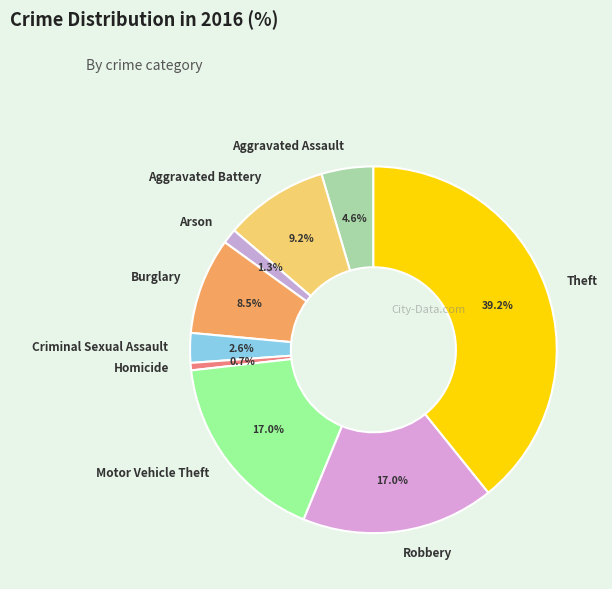

Do Robbery and Homicide together represent more than half of the pie?

No